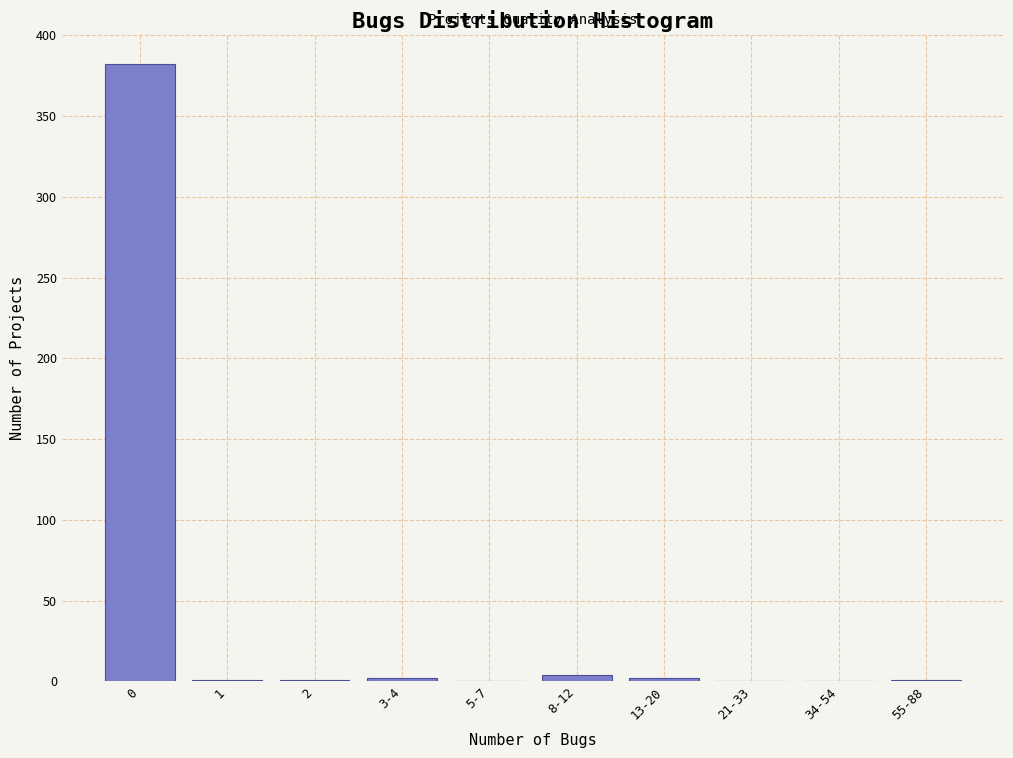

The value at 5-7 is 0. True or false?

True